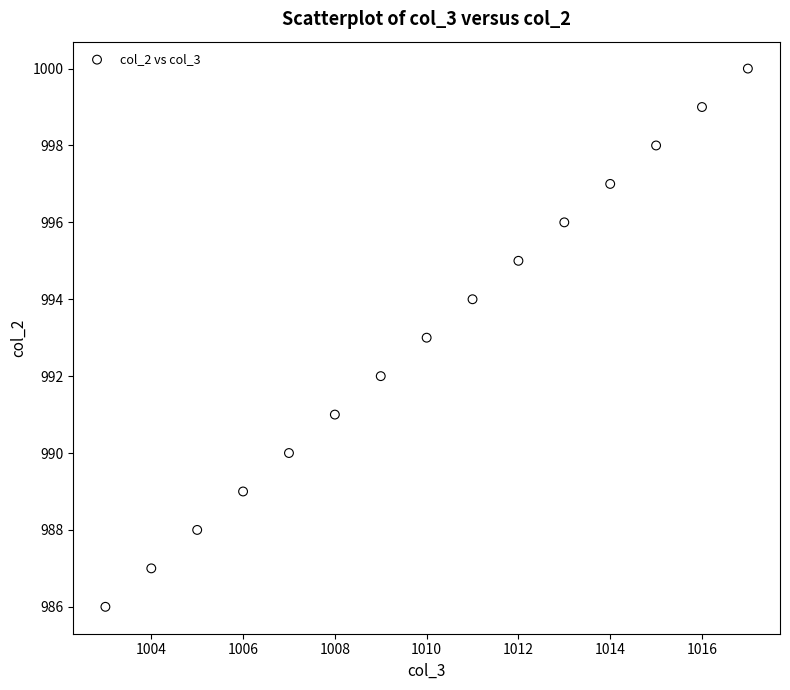

What is the range of Y values (max minus min)?

14